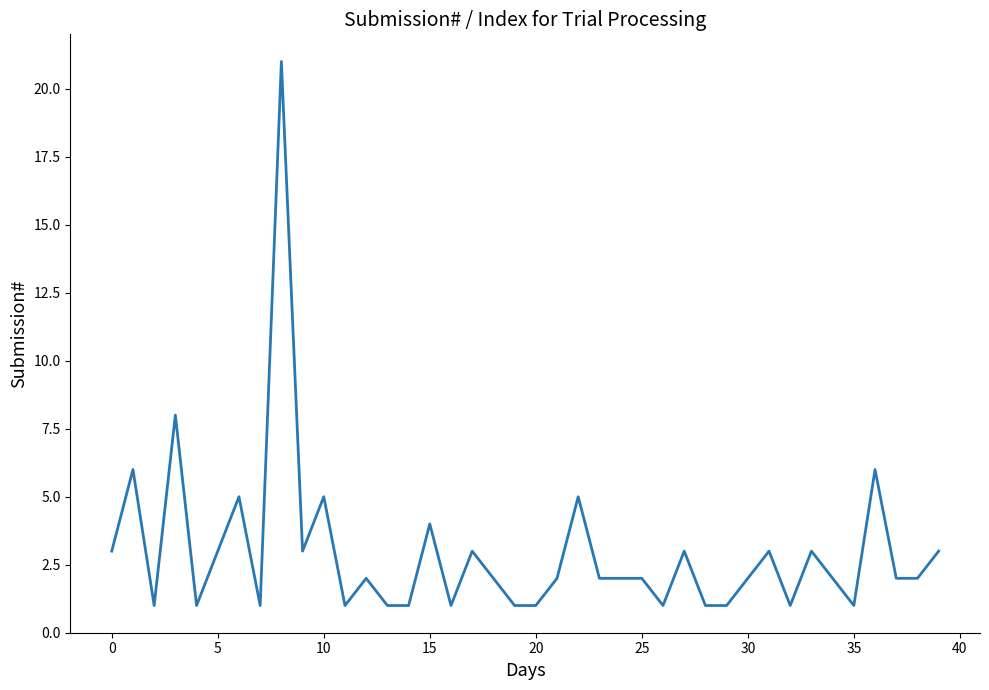

What is the greatest value displayed?

21